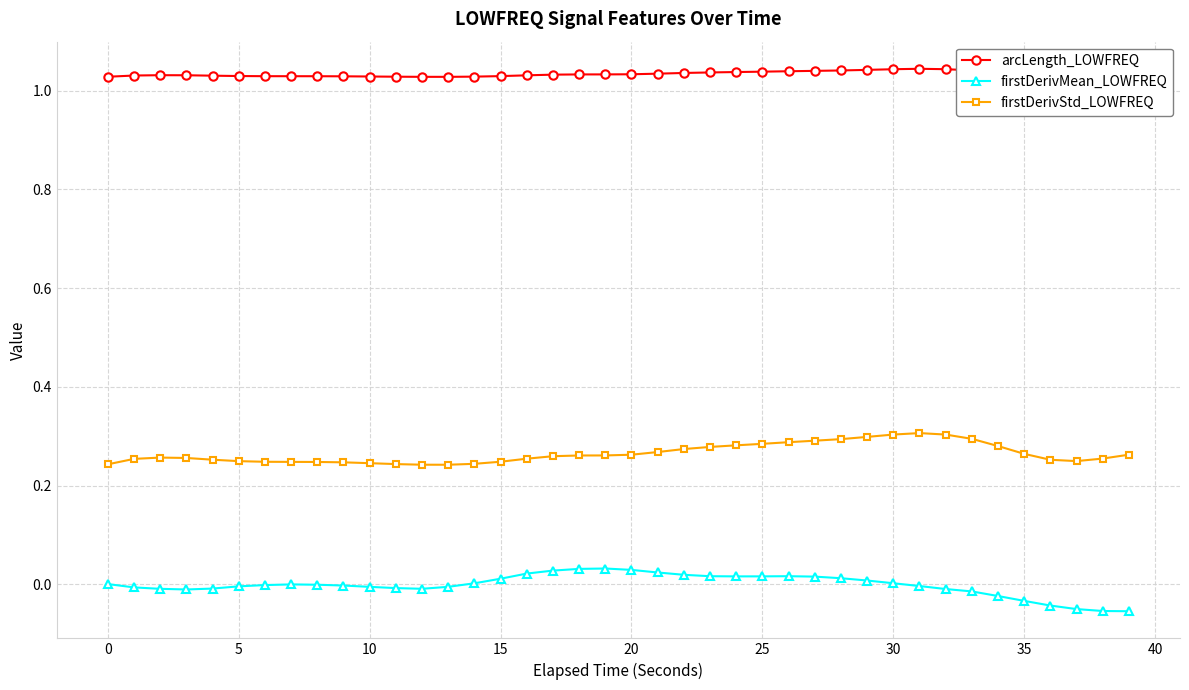

True or false: firstDerivStd_LOWFREQ and firstDerivMean_LOWFREQ cross at least once.

False